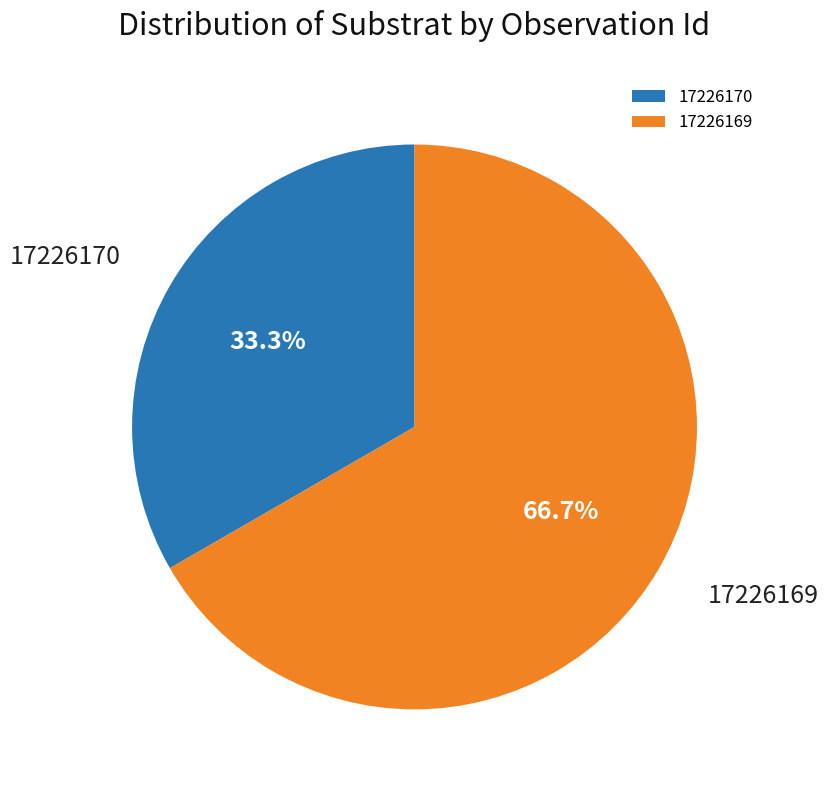

To the nearest percent, what portion does 17226170 represent?

33%